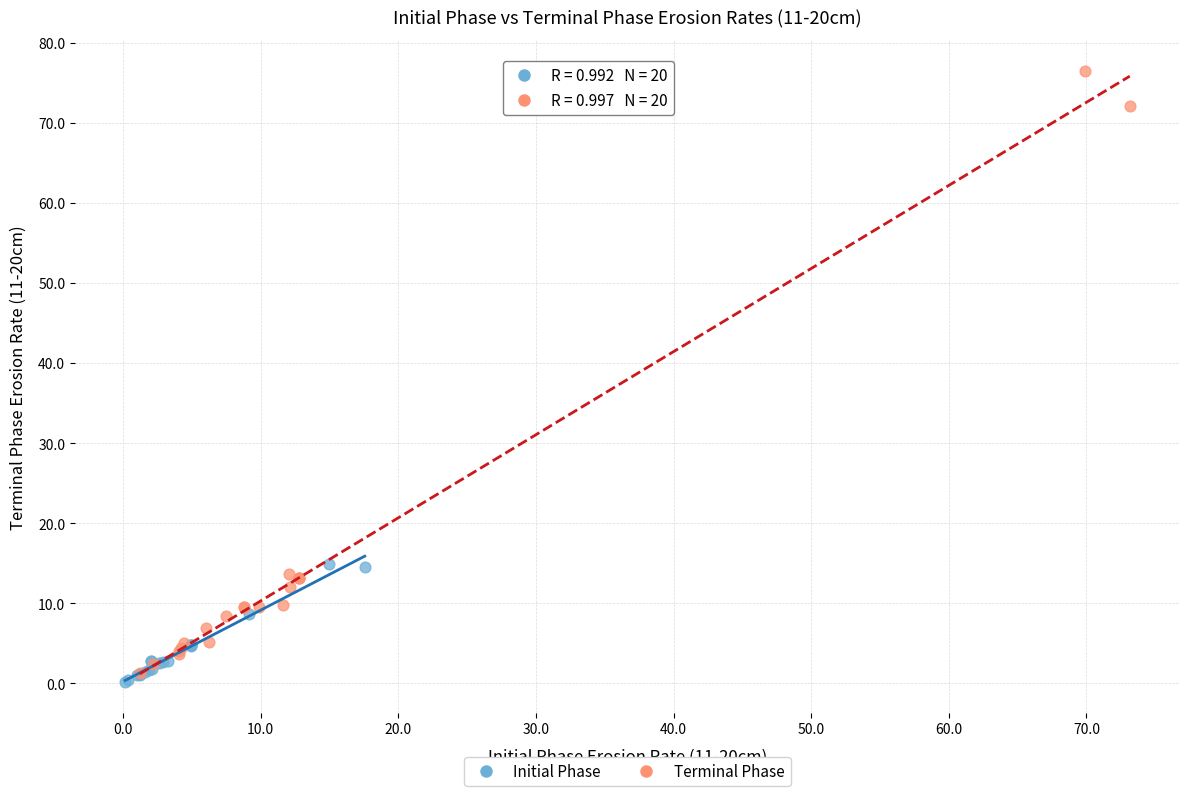

Which series reaches the maximum Y coordinate?

Terminal Phase